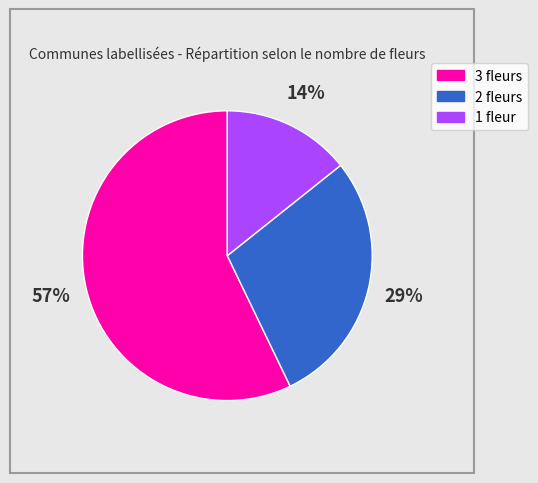

Rank the categories by value from highest to lowest.

3 fleurs, 2 fleurs, 1 fleur